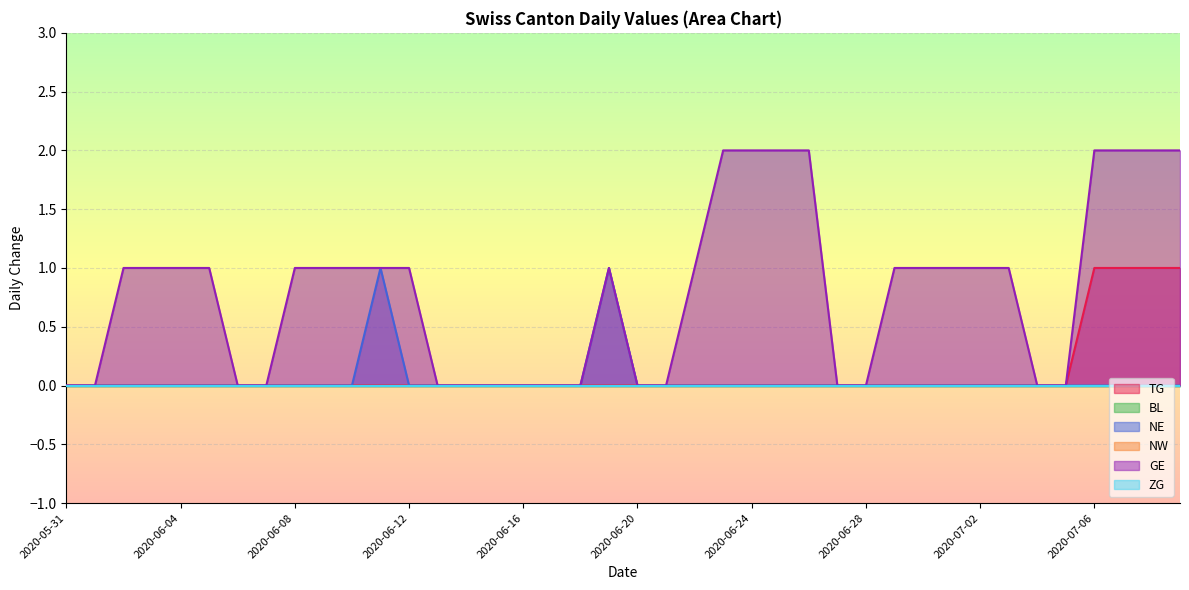

Rank the categories by TG value from lowest to highest.

2020-05-31, 2020-06-01, 2020-06-02, 2020-06-03, 2020-06-04, 2020-06-05, 2020-06-06, 2020-06-07, 2020-06-08, 2020-06-09, 2020-06-10, 2020-06-11, 2020-06-12, 2020-06-13, 2020-06-14, 2020-06-15, 2020-06-16, 2020-06-17, 2020-06-18, 2020-06-19, 2020-06-20, 2020-06-21, 2020-06-22, 2020-06-23, 2020-06-24, 2020-06-25, 2020-06-26, 2020-06-27, 2020-06-28, 2020-06-29, 2020-06-30, 2020-07-01, 2020-07-02, 2020-07-03, 2020-07-04, 2020-07-05, 2020-07-06, 2020-07-07, 2020-07-08, 2020-07-09